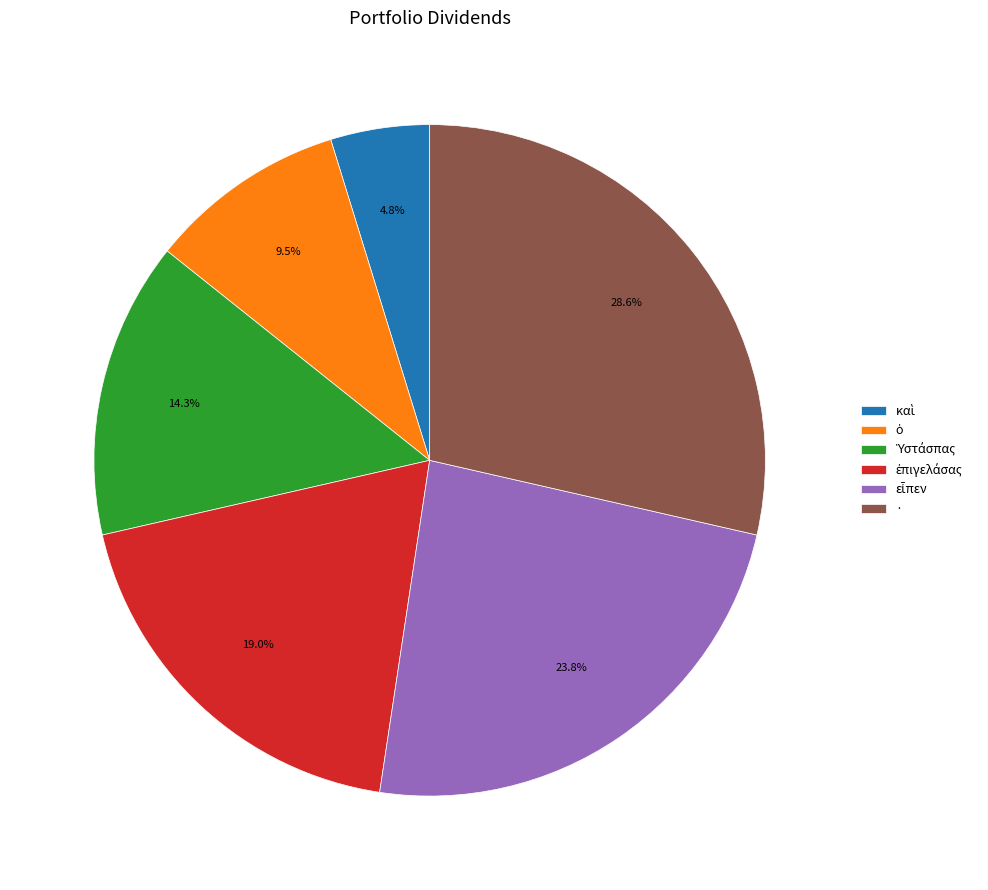

What is the largest slice in the pie chart?

·